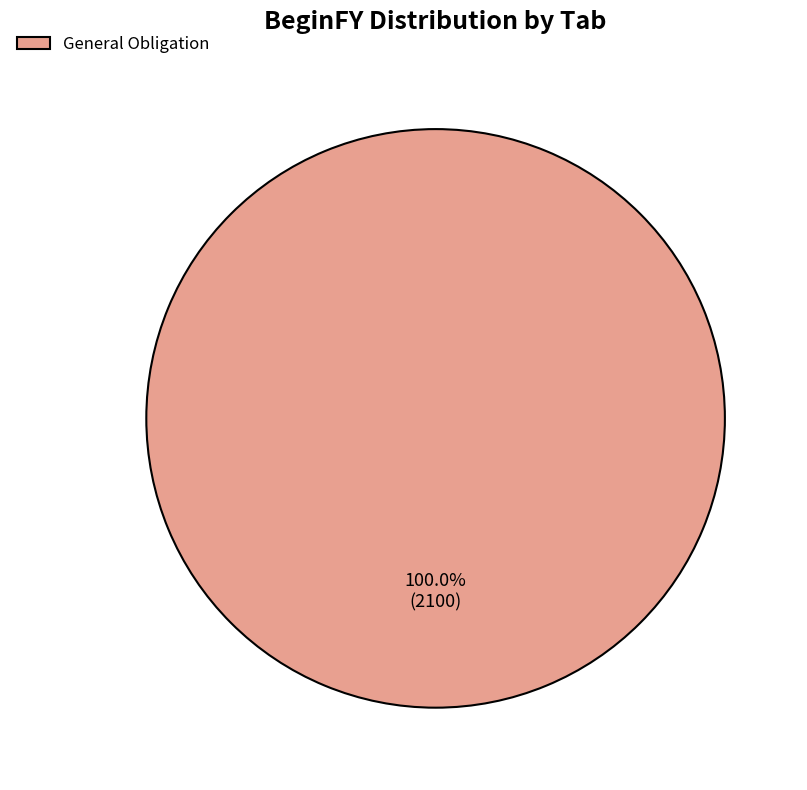

What percentage is the General Obligation slice, to the nearest percent?

100%